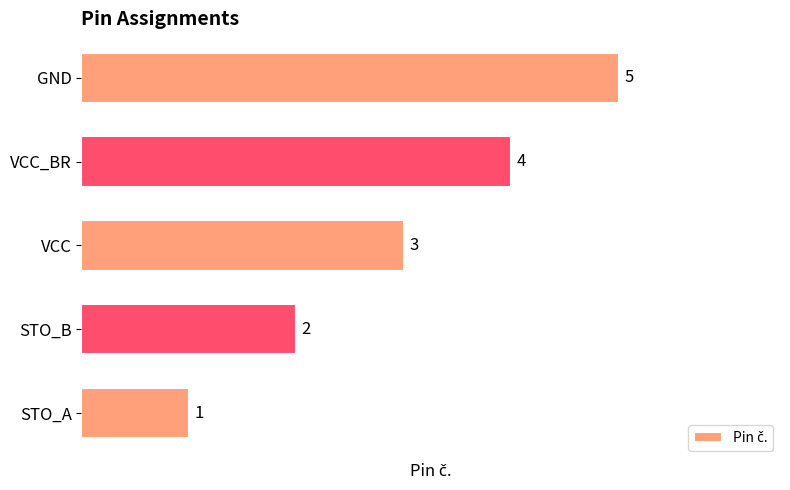

Which category has the highest value across all series?

GND